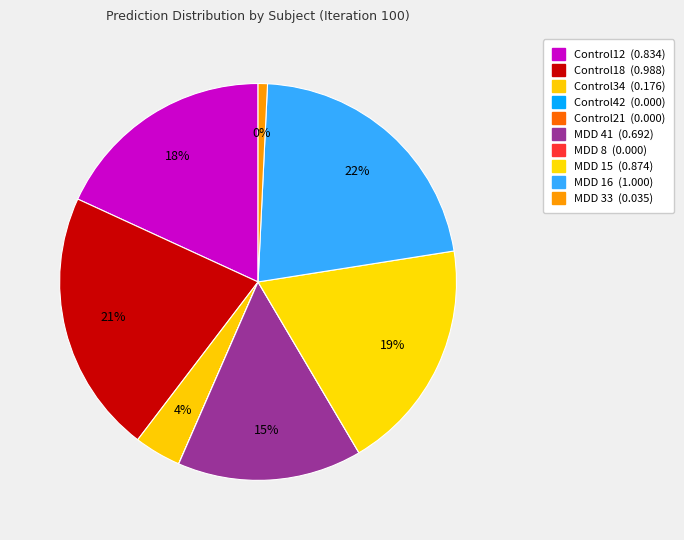

What is the largest slice in the pie chart?

MDD 16